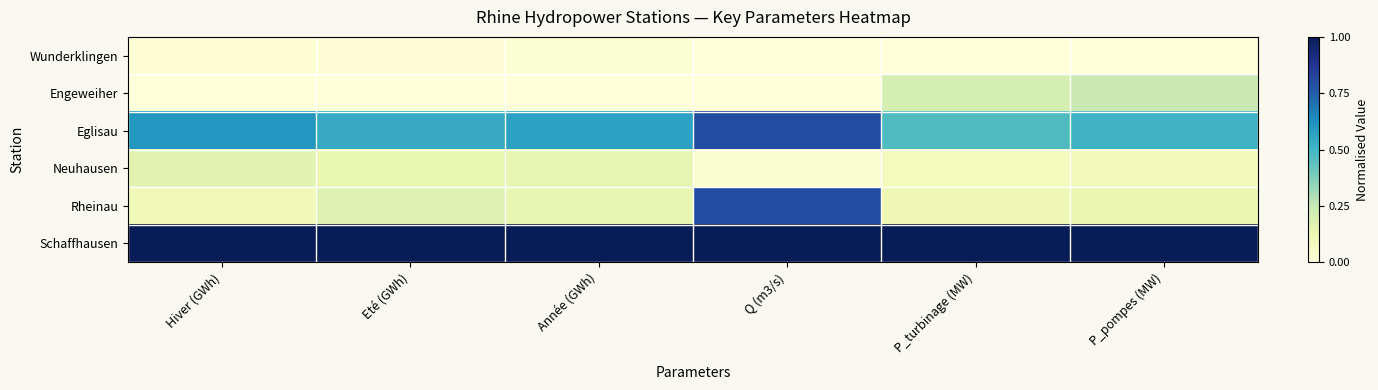

Which category has the highest value across all series?

Hiver (GWh)